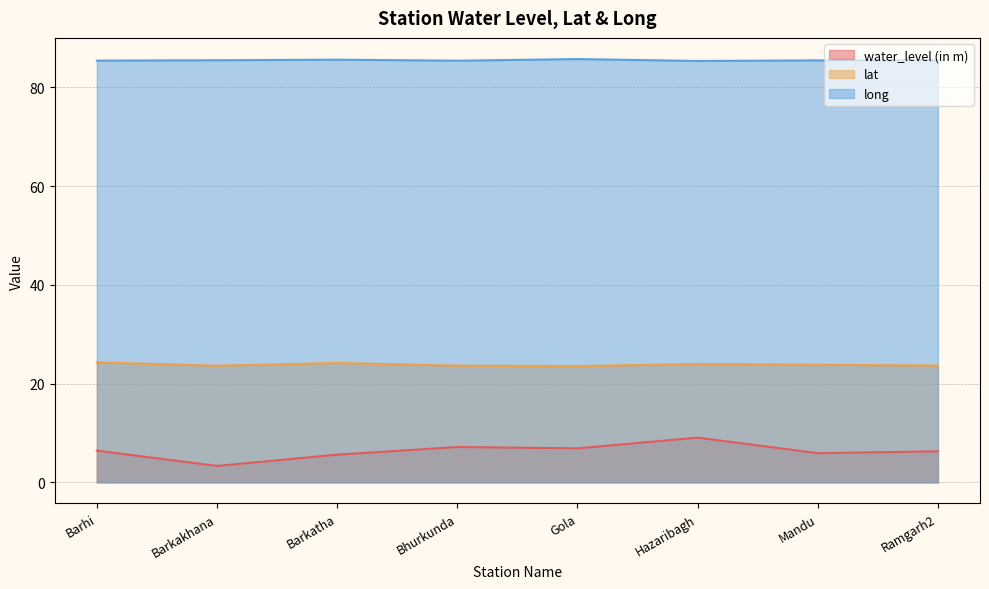

What is the lowest value of the lat series?

23.5